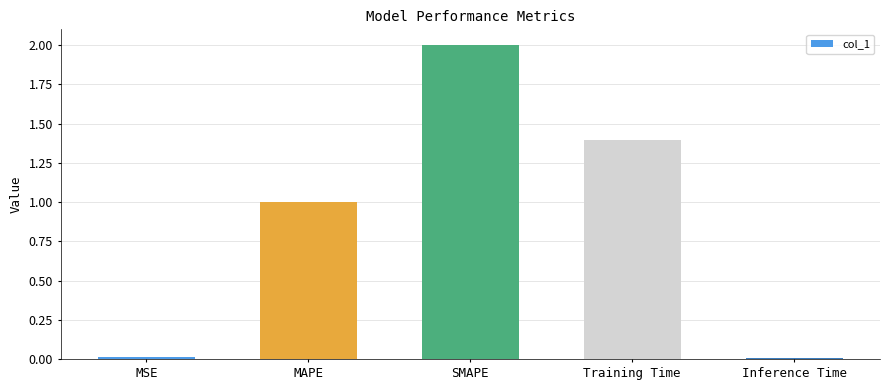

Count the number of data series in this chart.

1